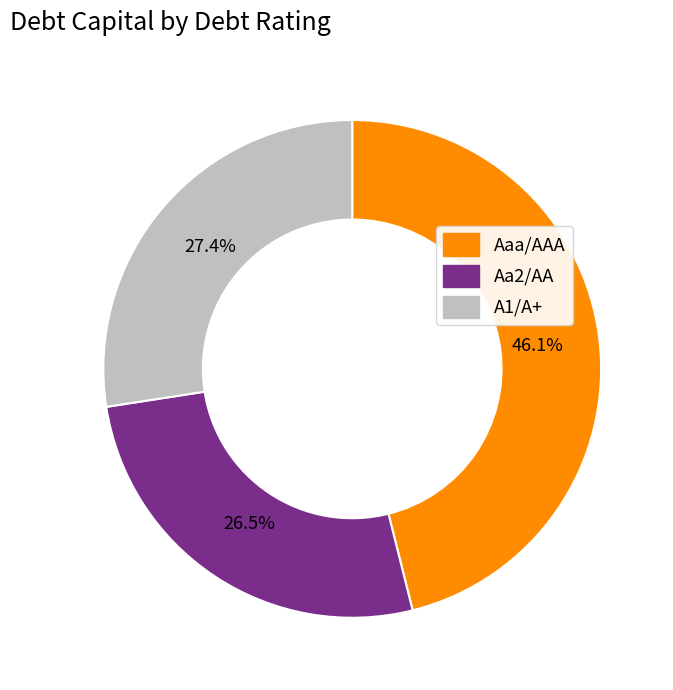

To the nearest percent, what portion does A1/A+ represent?

27%